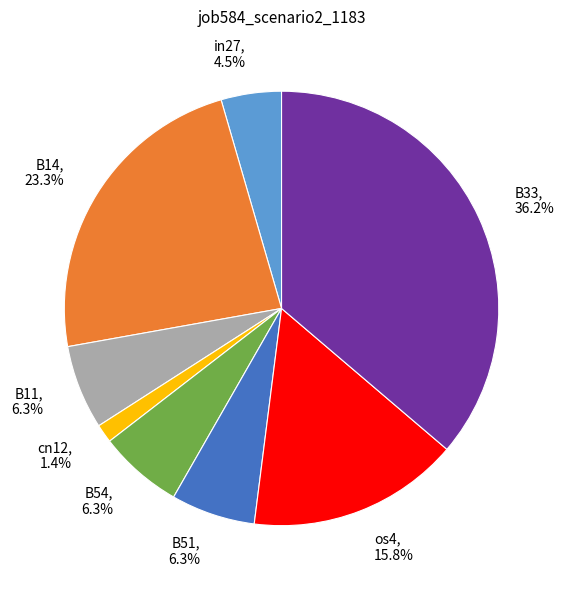

How many segments does this pie chart have?

8